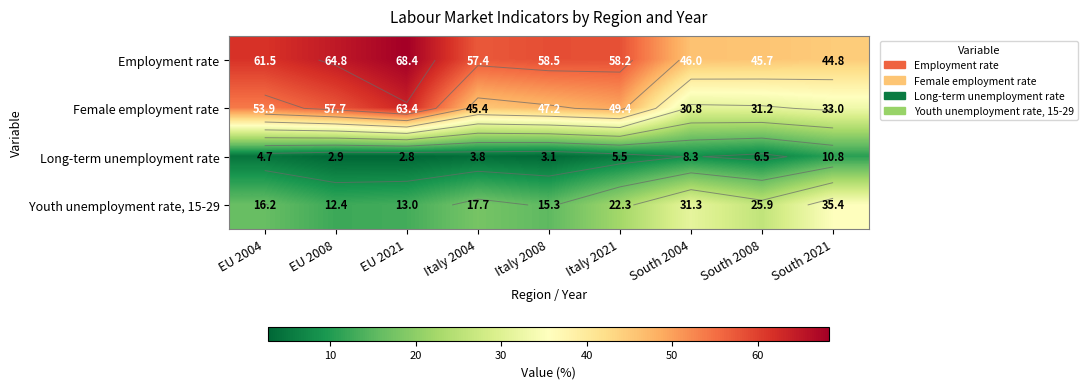

Which series has the largest total across all categories?

Employment rate